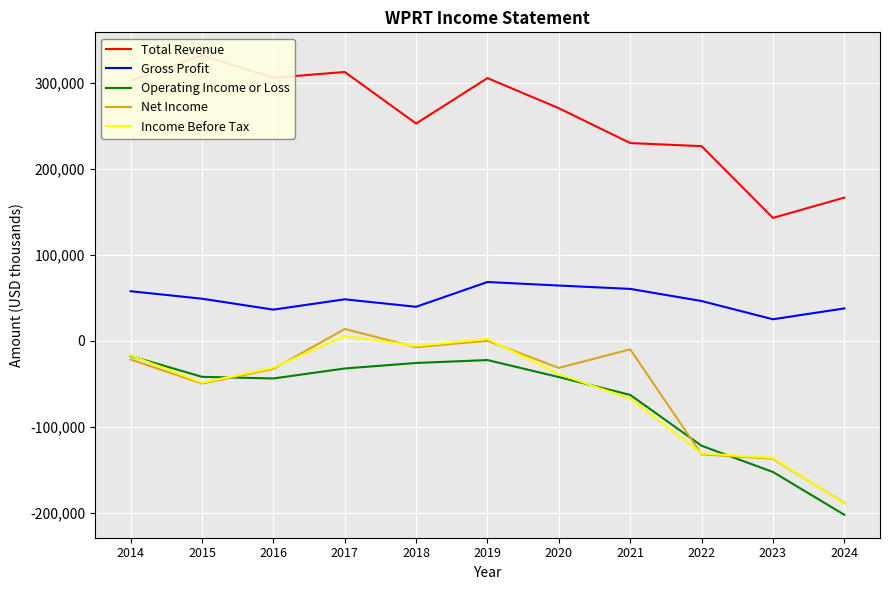

Reading left to right, transcribe all the data shown in this chart.

Total Revenue: 302300	331800	305700	312400	252500	305300	270300	229800	226200	142800	166400
Gross Profit: 57600	48900	36200	48200	39500	68300	64200	60300	46200	25000	37600
Operating Income or Loss: -17700	-41900	-43800	-32200	-25800	-22400	-42200	-62900	-122000	-152500	-202200
Net Income: -21800	-49700	-32700	13700	-7400	0	-31500	-10000	-132000	-137100	-188600
Income Before Tax: -16900	-48700	-31300	5500	-5900	2100	-38700	-67300	-130900	-136100	-189300